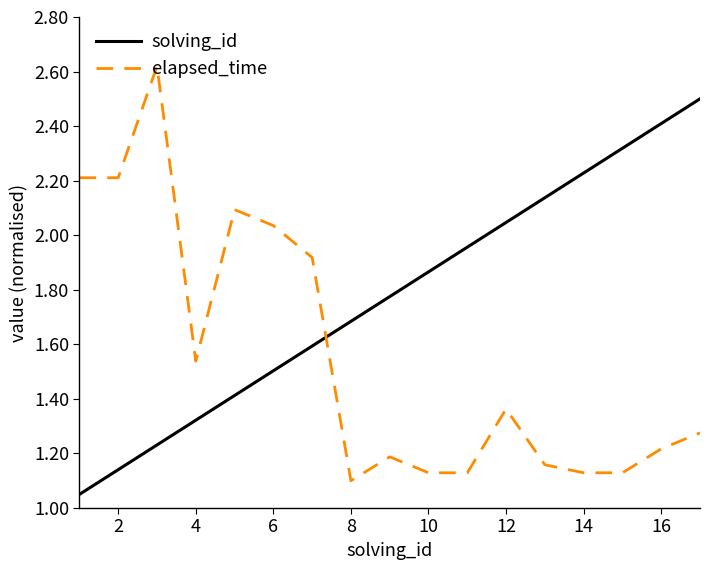

How many intersections are there between elapsed_time and solving_id?

1